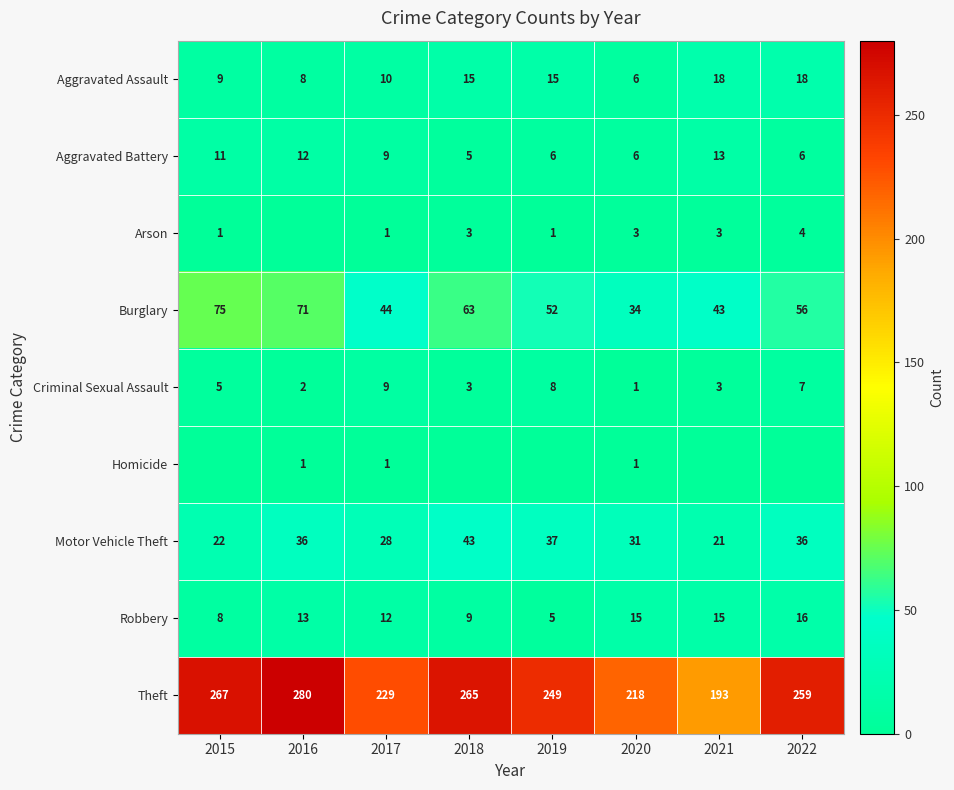

What is the difference between the highest and lowest values at 2016?

280